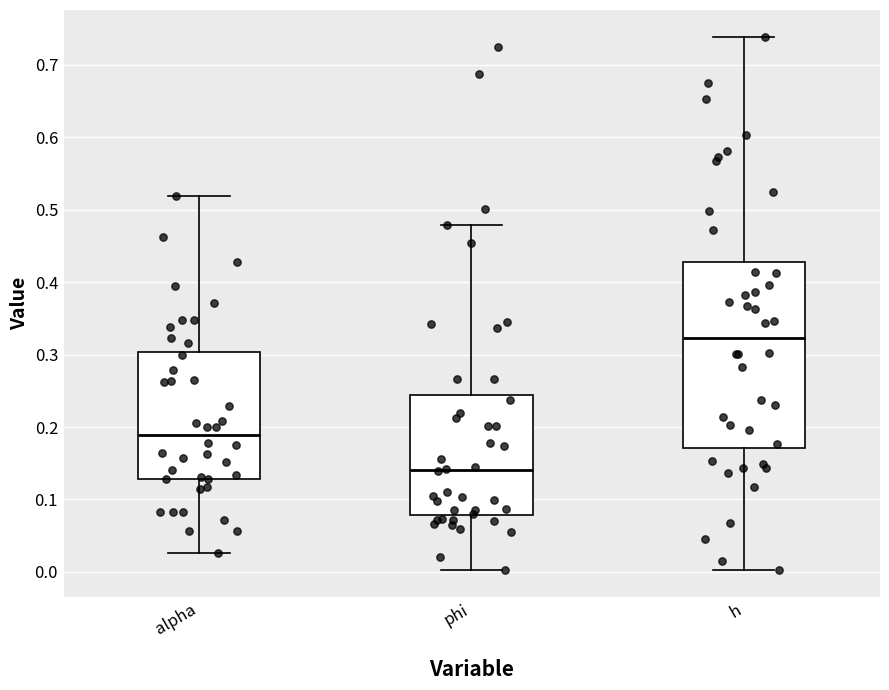

Reading left to right, read every box against the y-axis: the position of its median line, the range the box covers, and the ends of its whiskers. The values are not printed on the chart, so give them approximately, as read against the axis.

alpha: median 0.19, box 0.13 to 0.30, whiskers 0.03 to 0.52
phi: median 0.14, box 0.08 to 0.24, whiskers 0.00 to 0.48
h: median 0.32, box 0.17 to 0.43, whiskers 0.00 to 0.74